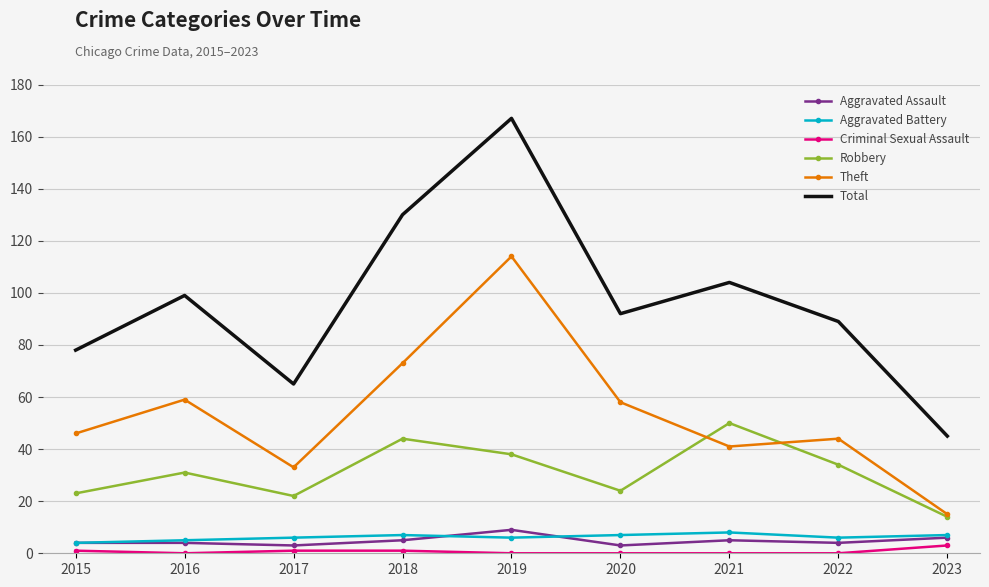

What is the sum of all Total values?

869